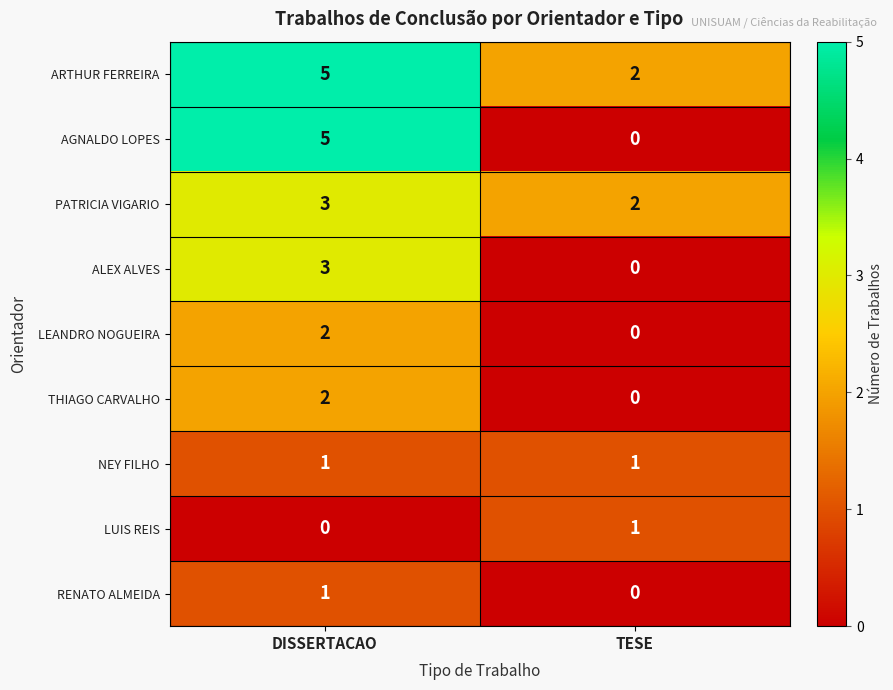

What is the sum of all ALEX ALVES values?

3